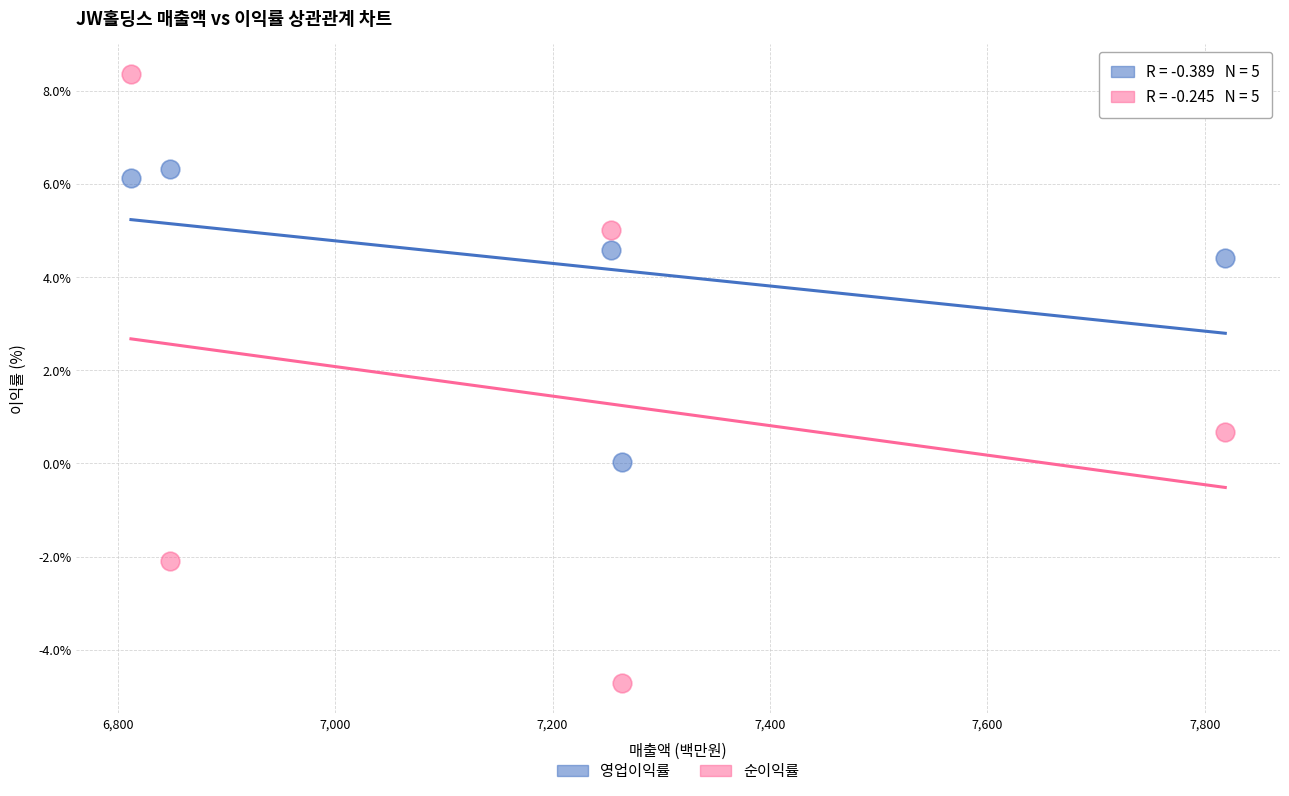

Which series reaches the maximum Y coordinate?

순이익률